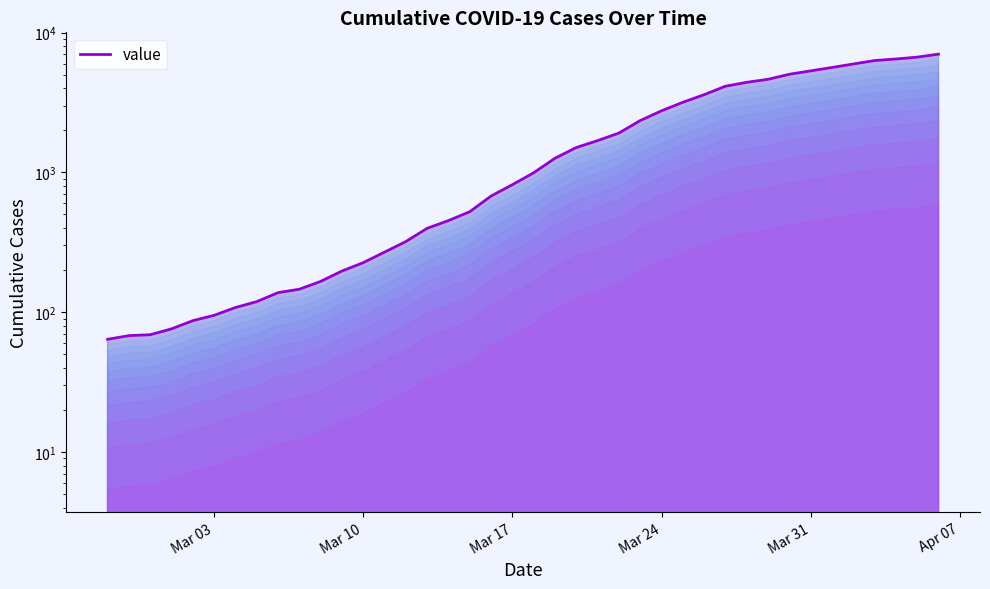

List the labels in order of value, smallest first.

2020-02-27, 2020-02-28, 2020-02-29, 2020-03-01, 2020-03-02, 2020-03-03, 2020-03-04, 2020-03-05, 2020-03-06, 2020-03-07, 2020-03-08, 2020-03-09, 2020-03-10, 2020-03-11, 2020-03-12, 2020-03-13, 2020-03-14, 2020-03-15, 2020-03-16, 2020-03-17, 2020-03-18, 2020-03-19, 2020-03-20, 2020-03-21, 2020-03-22, 2020-03-23, 2020-03-24, 2020-03-25, 2020-03-26, 2020-03-27, 2020-03-28, 2020-03-29, 2020-03-30, 2020-03-31, 2020-04-01, 2020-04-02, 2020-04-03, 2020-04-04, 2020-04-05, 2020-04-06